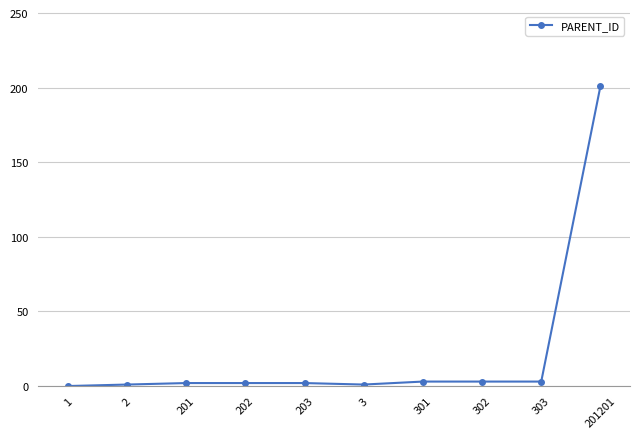

True or false: the data shows -64 at 1.

False